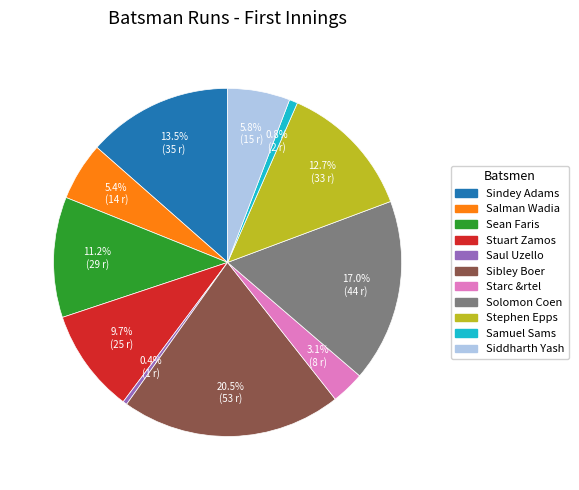

Between Stephen Epps and Sindey Adams, which is larger?

Sindey Adams